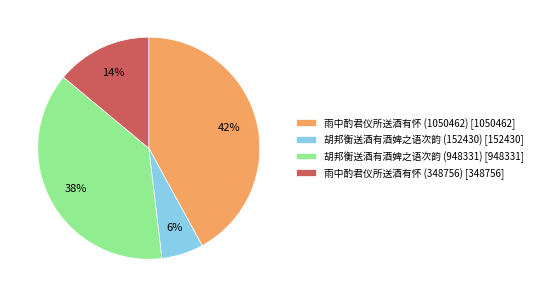

Which has a higher value, 雨中酌君仪所送酒有怀 (1050462) or 雨中酌君仪所送酒有怀 (348756)?

雨中酌君仪所送酒有怀 (1050462)